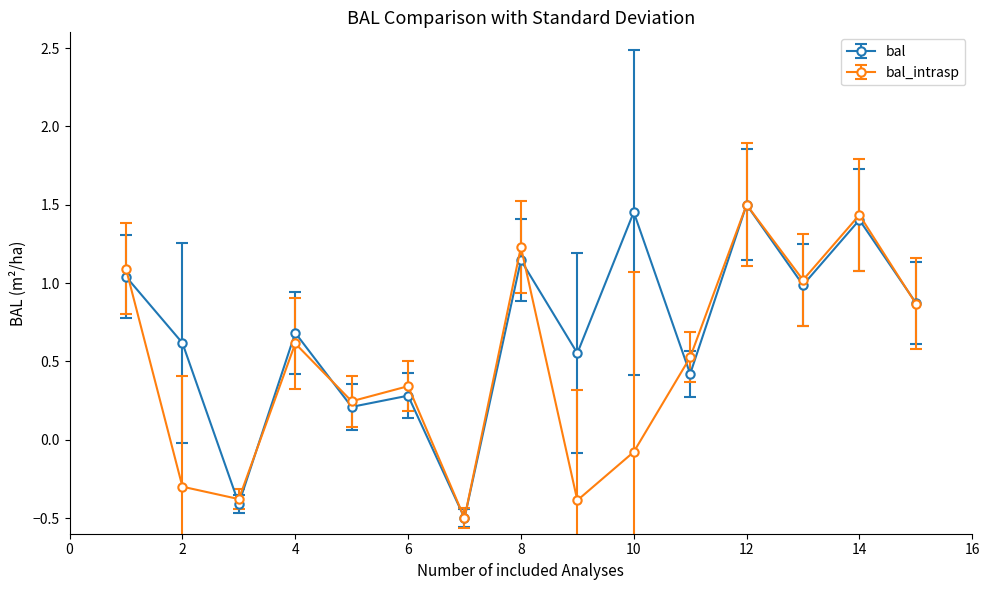

Which series has the largest total across all categories?

bal